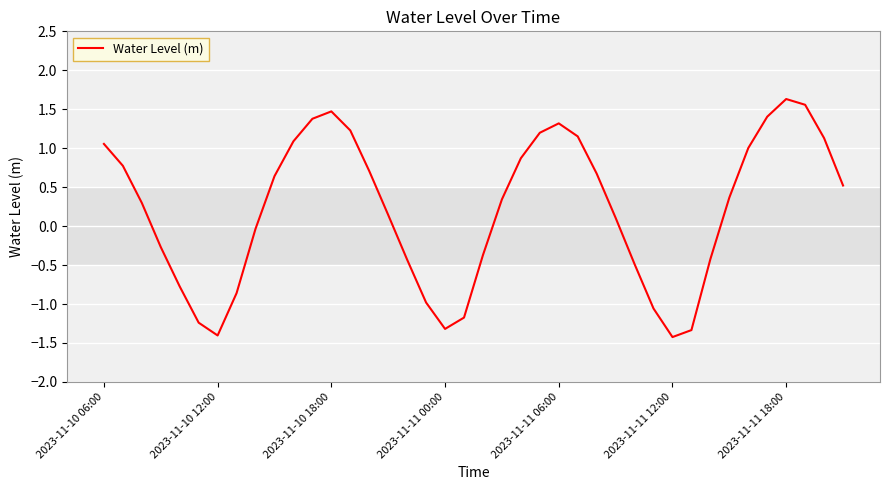

What is the difference between the maximum and minimum values?

3.1